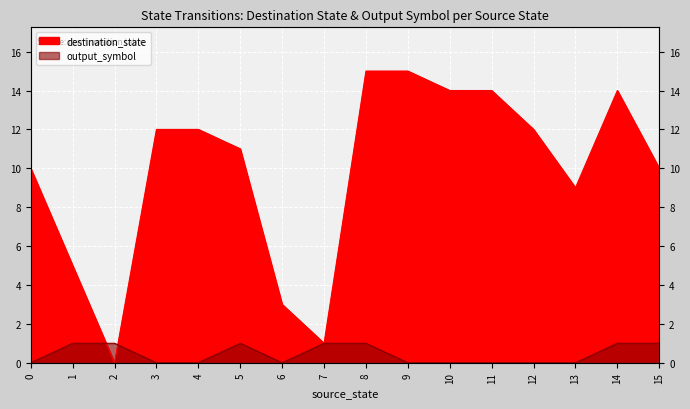

Where is destination_state nearest to the value 7?

1